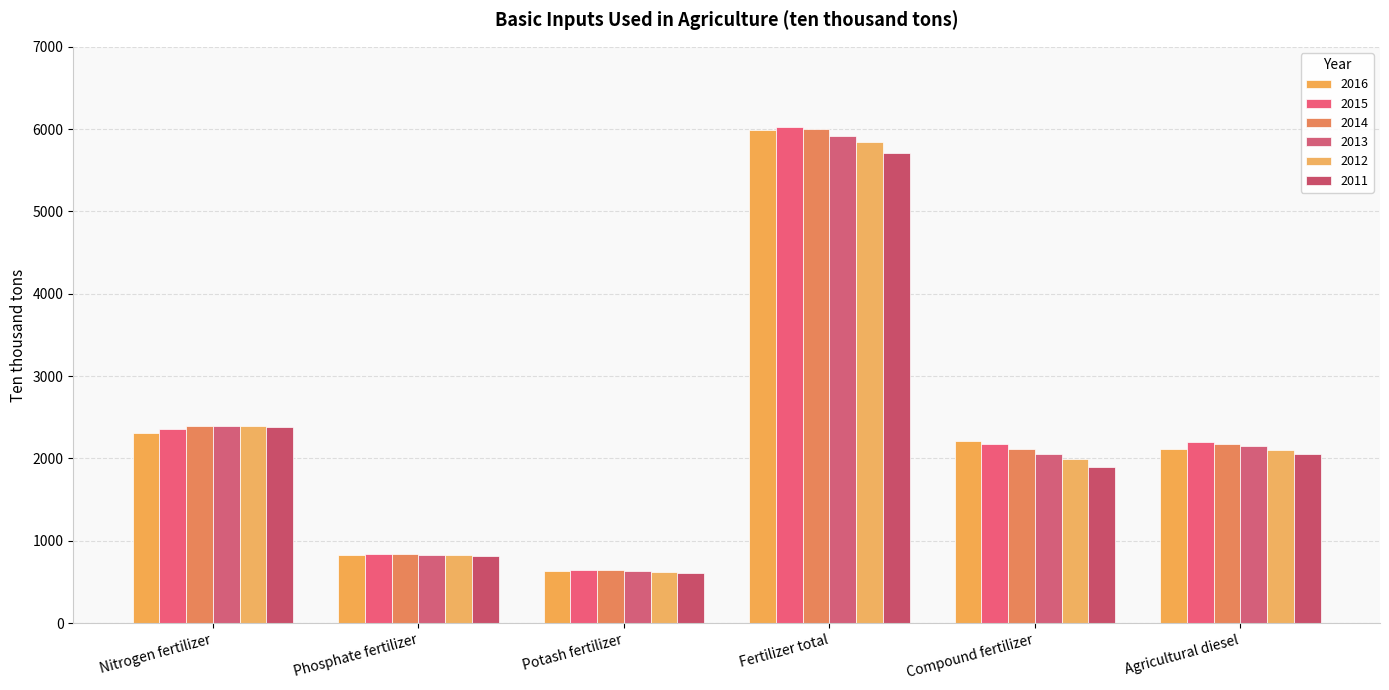

What is the maximum value for 2012?

5838.9